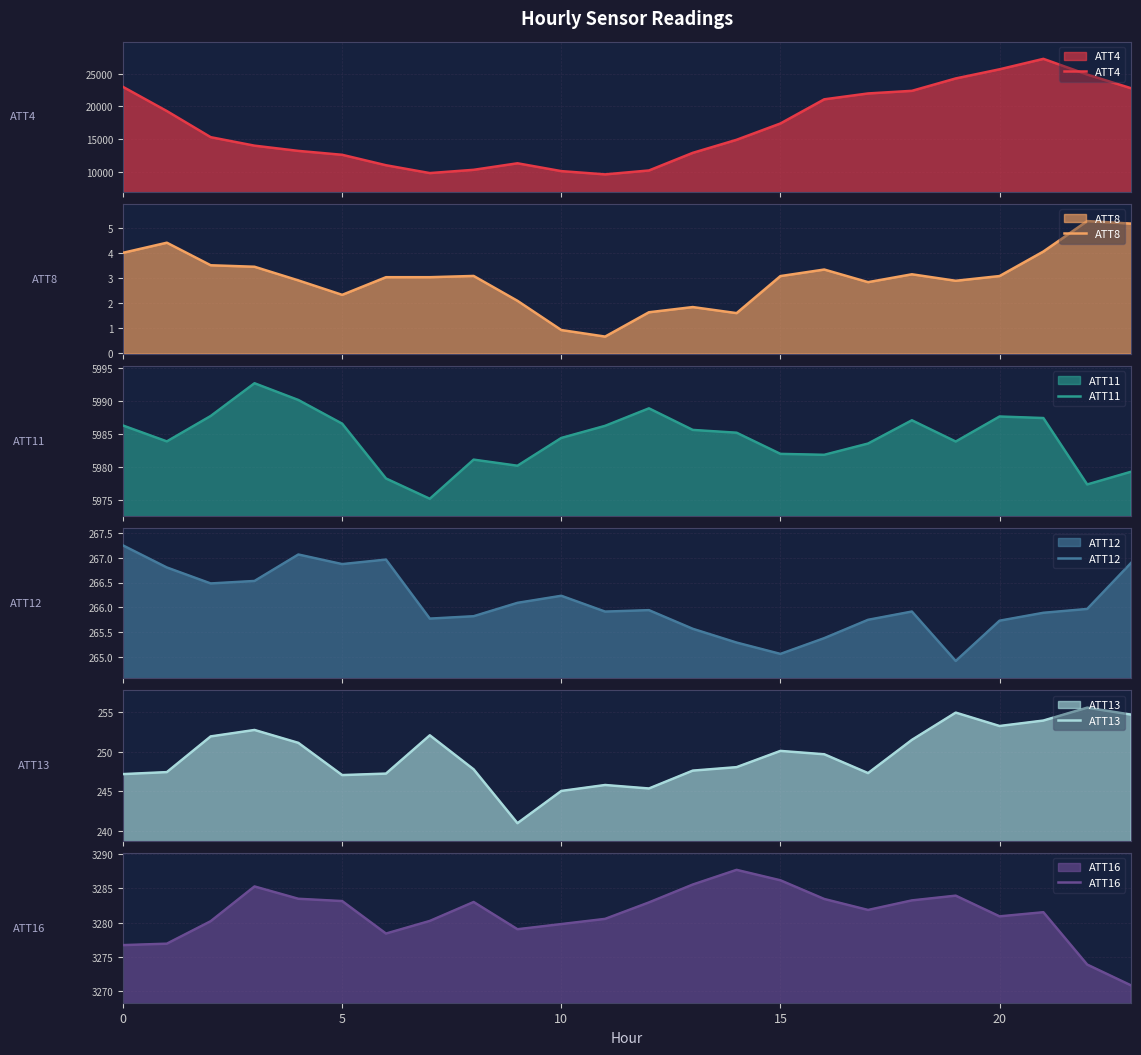

The value of ATT13 at 17 is 247.3. True or false?

True